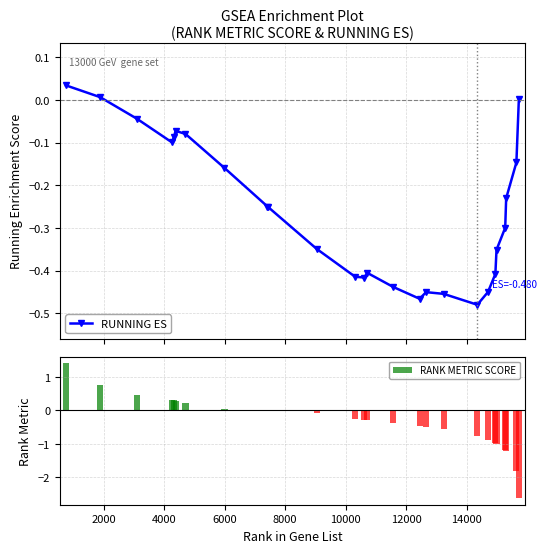

Which series has the largest range (max minus min)?

RANK METRIC SCORE